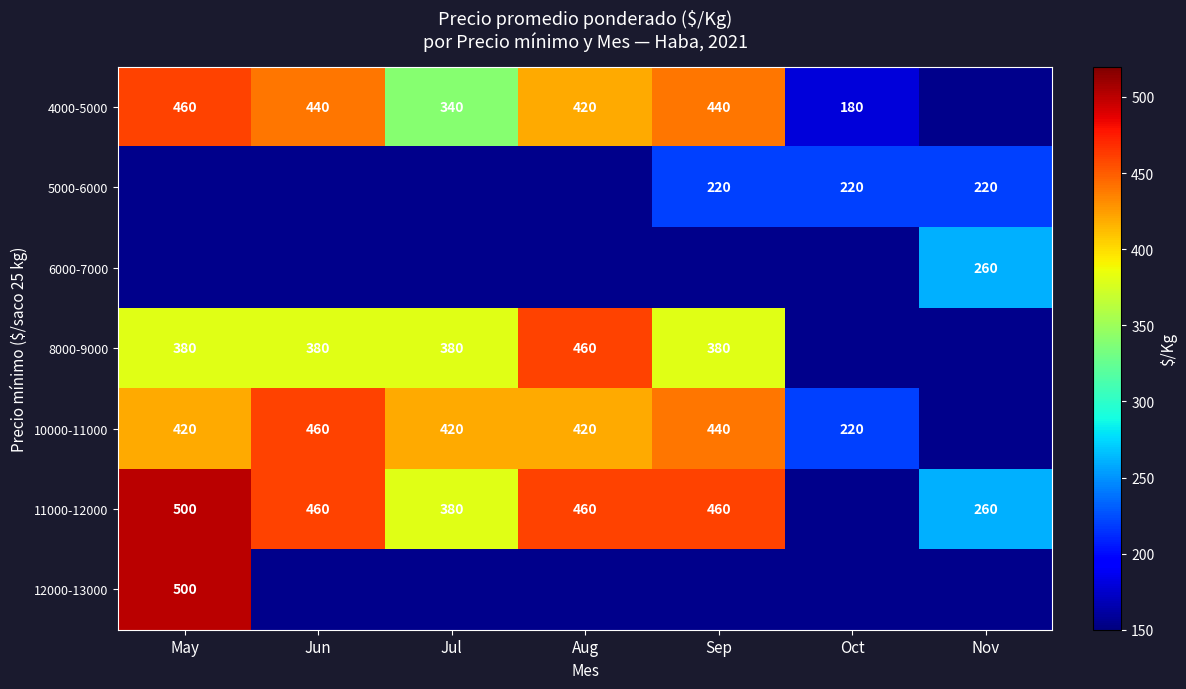

The 10000-11000 series shows 420 at Aug. True or false?

True